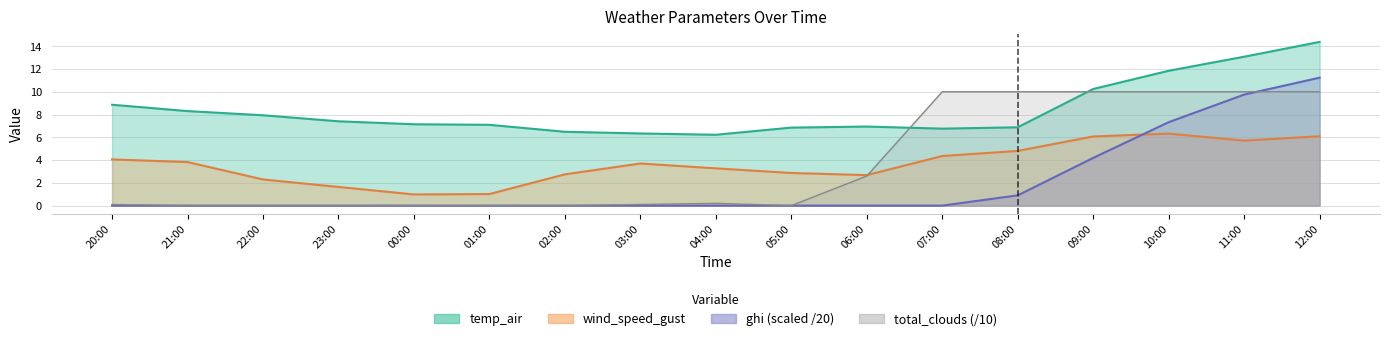

List the labels in order of ghi value, largest first.

12:00, 11:00, 10:00, 09:00, 08:00, 20:00, 21:00, 22:00, 23:00, 00:00, 01:00, 02:00, 03:00, 04:00, 05:00, 06:00, 07:00